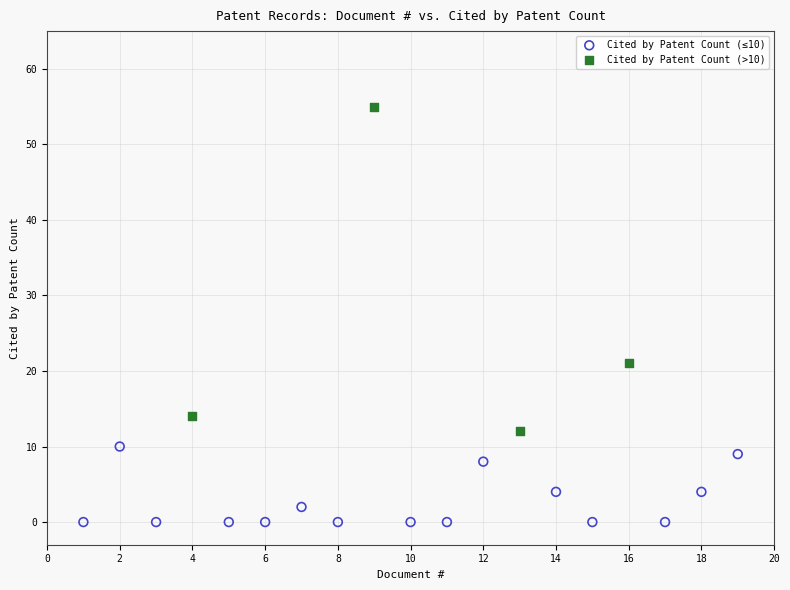

Which series has the largest Y range (max minus min)?

Cited by Patent Count (>10)